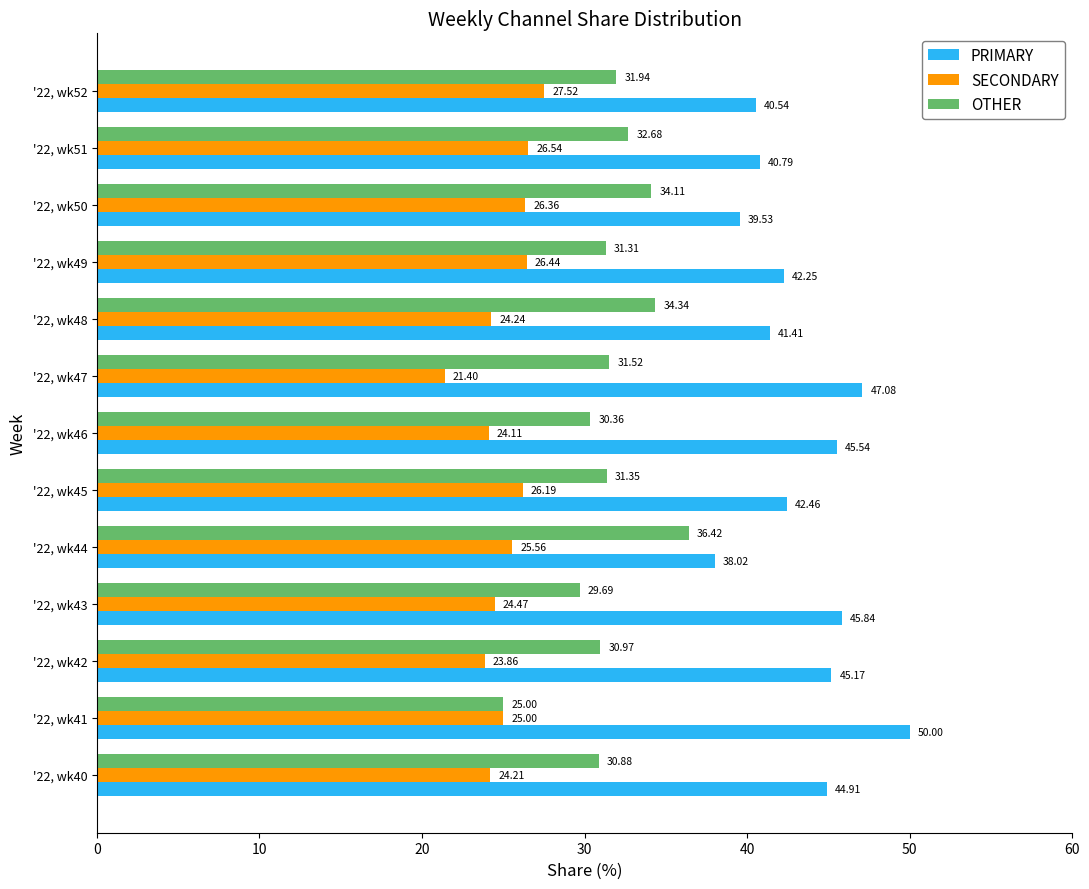

How many data points in PRIMARY are above 42?

8